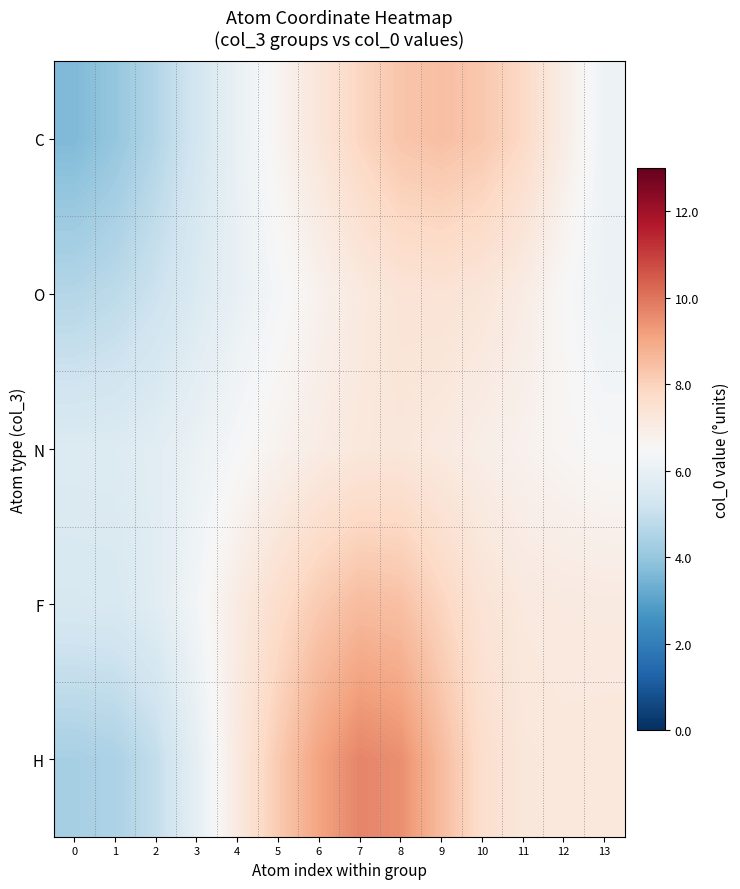

Reading right to left, what are all the values shown in this chart?

C: 13=6.2	12=7.0	11=7.8	10=8.3	9=8.4	8=8.3	7=7.9	6=7.3	5=6.7	4=6.0	3=5.3	2=4.6	1=4.0	0=3.6
O: 13=6.1	12=6.5	11=7.0	10=7.3	9=7.4	8=7.4	7=7.1	6=6.8	5=6.4	4=6.0	3=5.6	2=5.1	1=4.8	0=4.6
N: 13=6.5	12=6.6	11=6.8	10=6.9	9=7.1	8=7.2	7=7.2	6=7.0	5=6.7	4=6.4	3=6.1	2=5.8	1=5.6	0=5.6
F: 13=7.1	12=7.1	11=7.1	10=7.4	9=7.9	8=8.4	7=8.5	6=8.2	5=7.7	4=7.0	3=6.3	2=5.7	1=5.5	0=5.5
H: 13=7.2	12=7.2	11=7.2	10=7.6	9=8.5	8=9.5	7=9.7	6=9.1	5=8.2	4=7.1	3=5.9	2=4.9	1=4.5	0=4.4